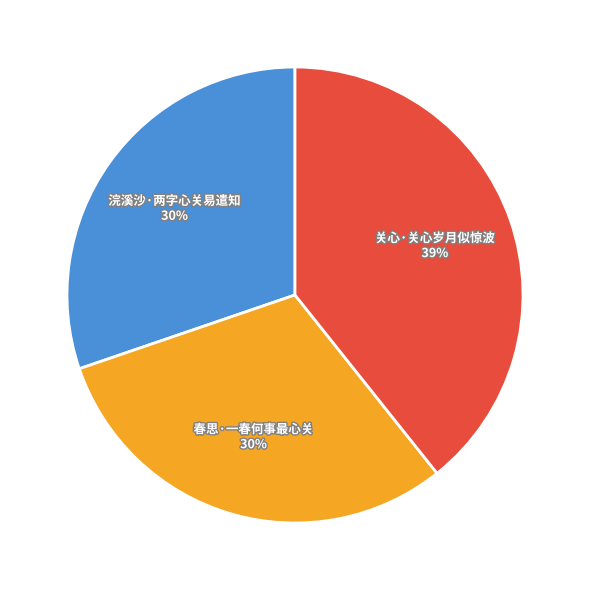

Is 春思·一春何事最心关 the majority of the pie?

No